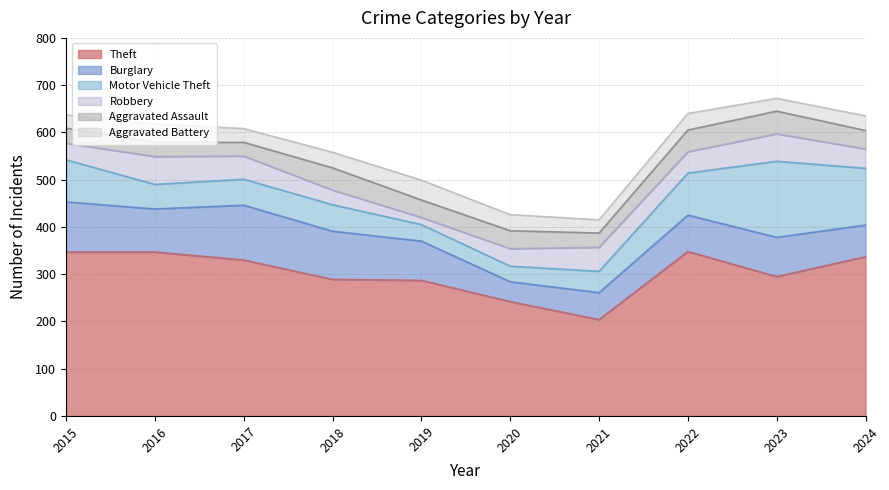

How many lines are shown in the chart?

6